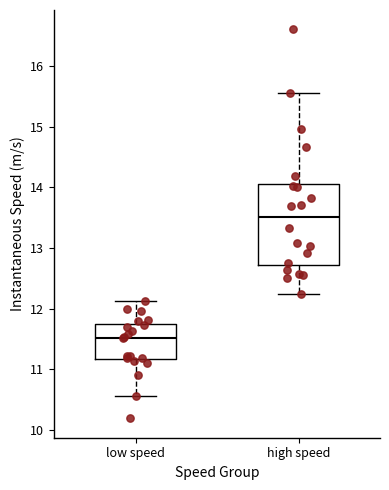

Reading left to right, transcribe this box plot: for each box, give where its median line is, the range the box spans, and where its two whiskers end, as read against the y-axis. The values are not printed on the chart, so give them approximately, as read against the axis.

low speed: median 11.5, box 11.2 to 11.7, whiskers 10.6 to 12.1
high speed: median 13.5, box 12.7 to 14.1, whiskers 12.2 to 15.5